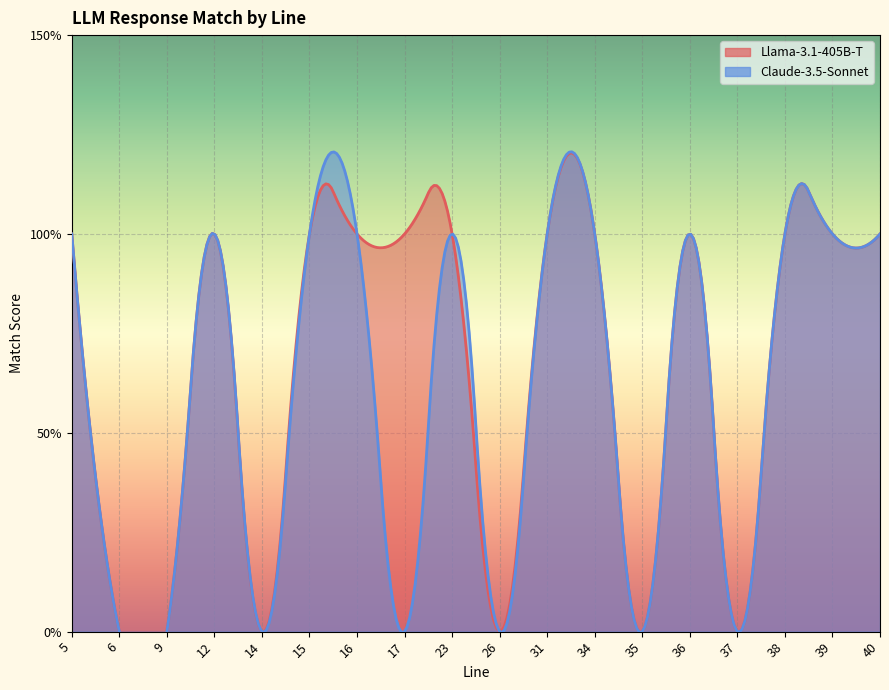

Which series has the largest total across all categories?

Llama-3.1-405B-T